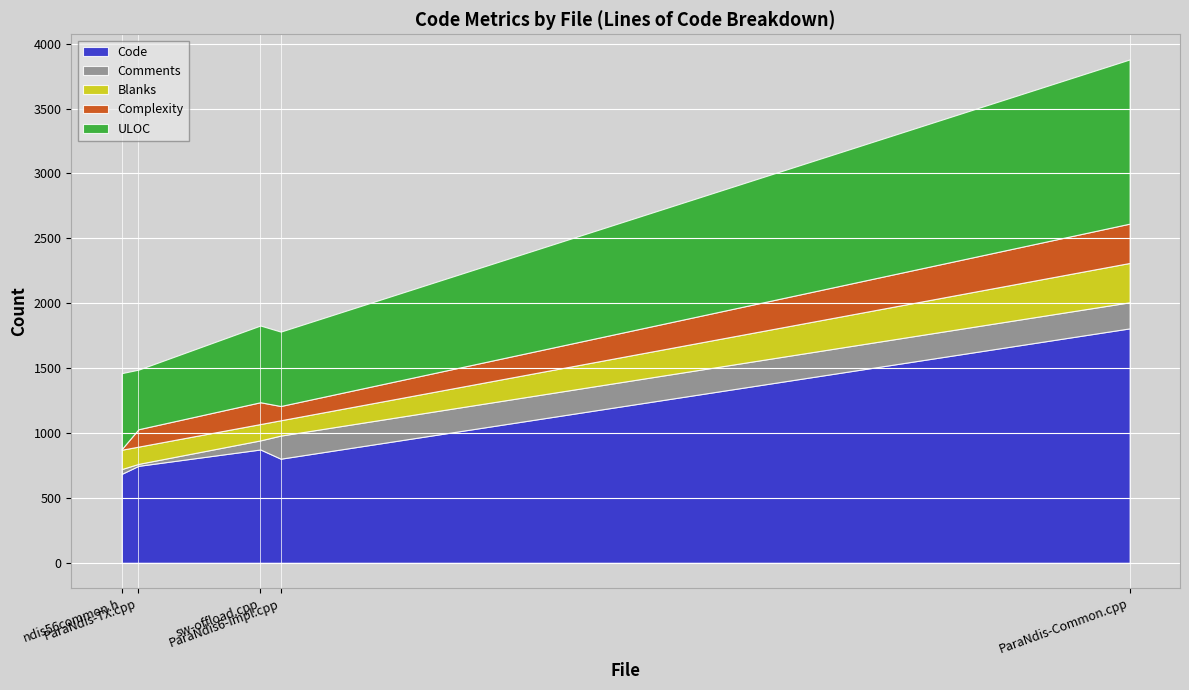

Which series ends up on top after the final intersection of Blanks and Complexity?

Complexity